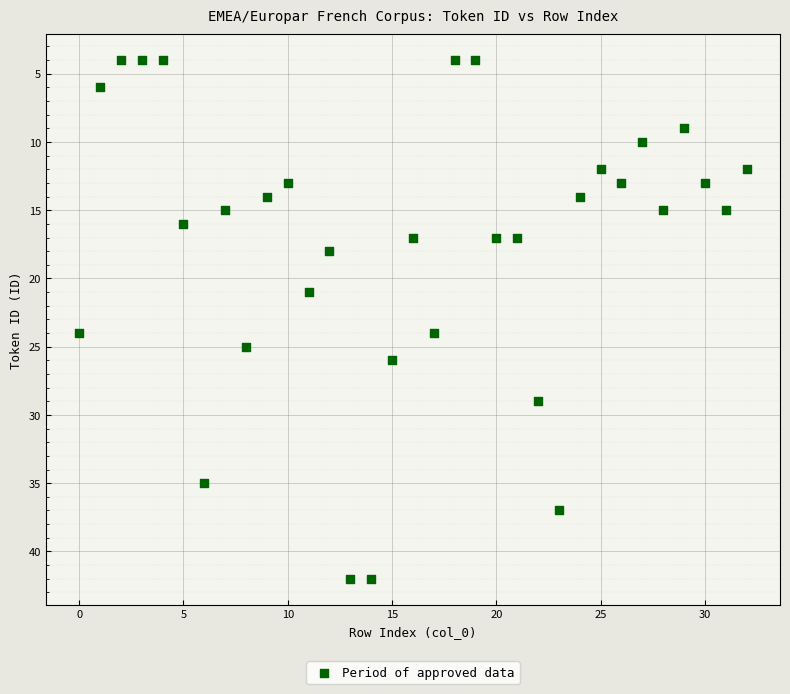

How many points are shown in the scatter plot?

33